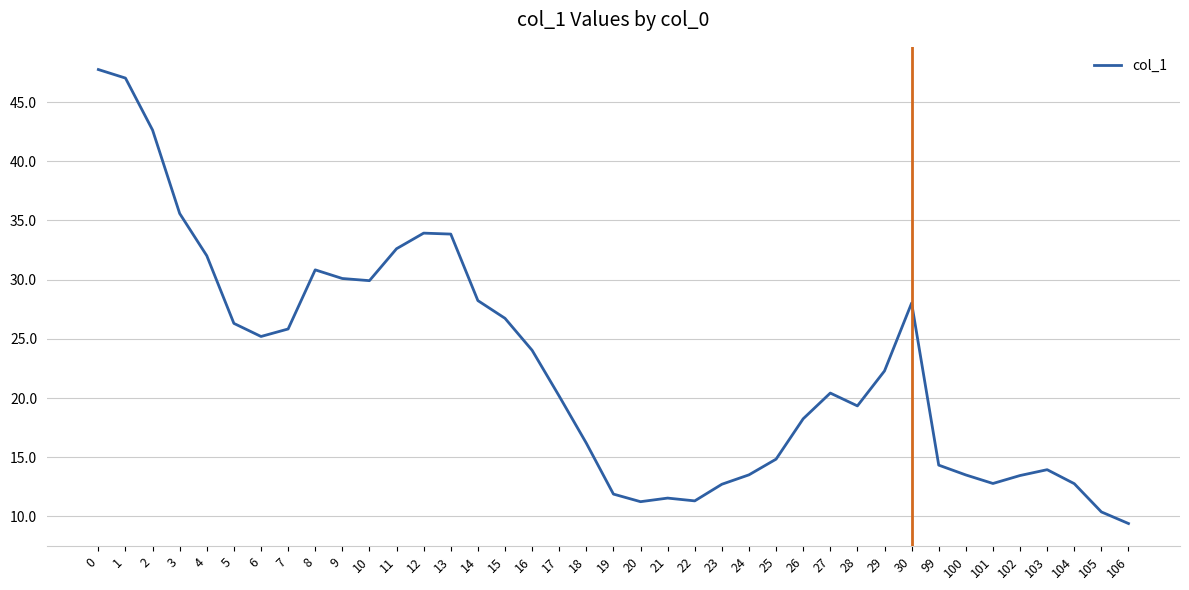

What is the minimum value shown in the chart?

9.4